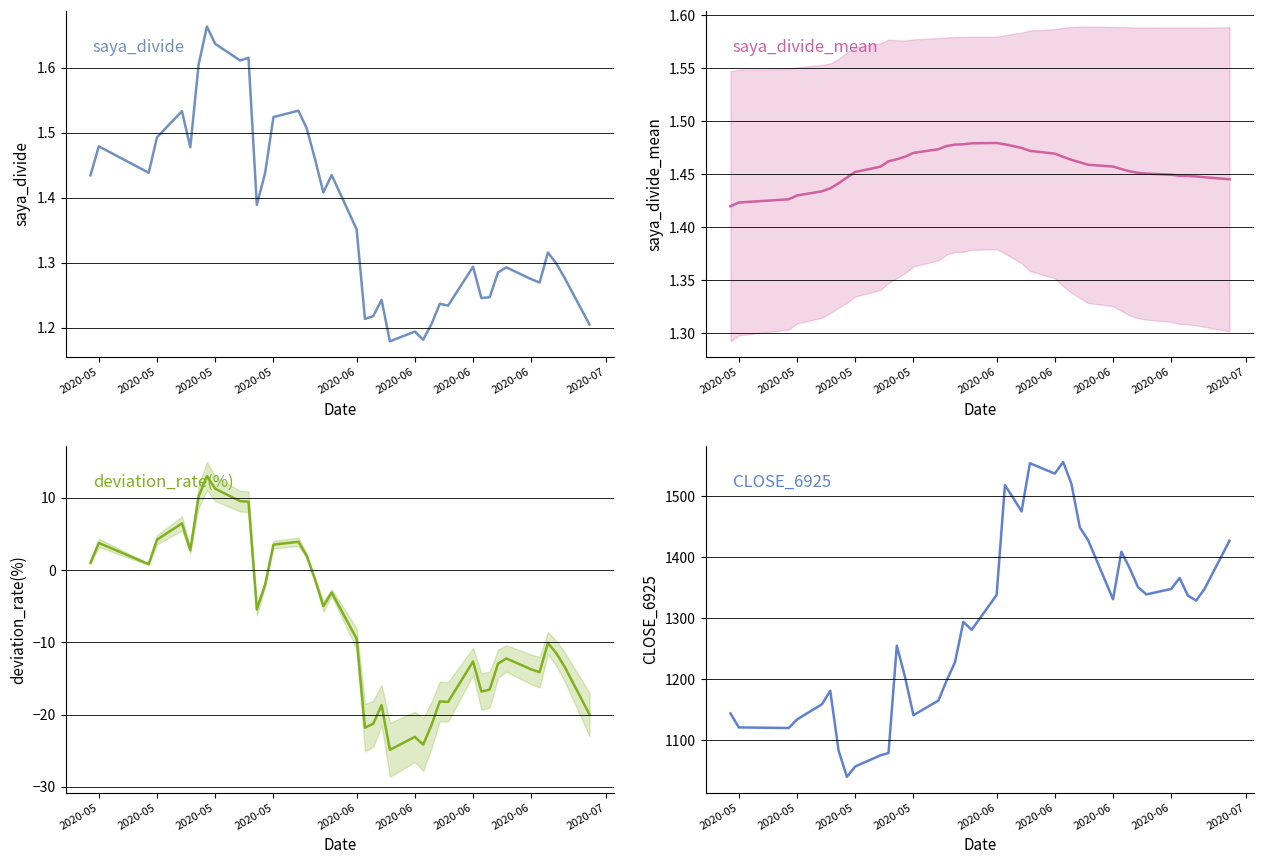

How many interior local peaks does the saya_divide series have?

12